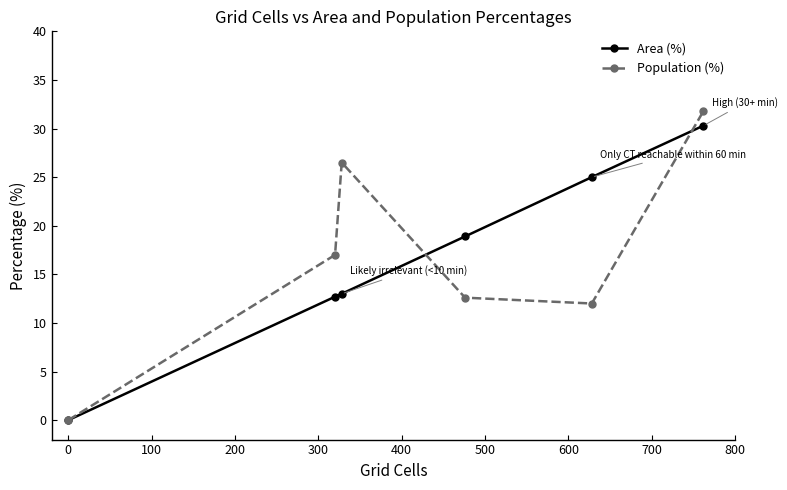

What is the maximum value shown in the chart?

31.8